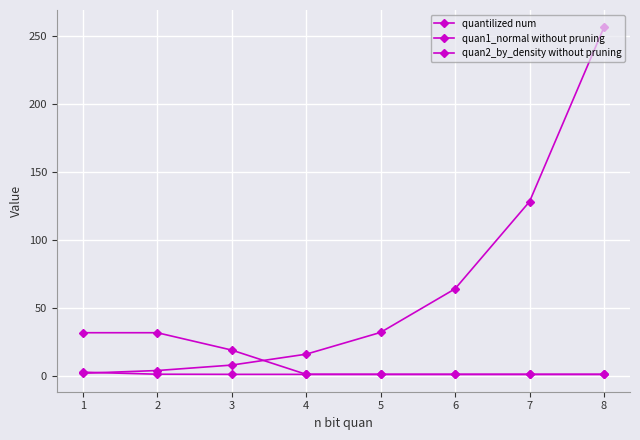

Which label corresponds to the largest value in the chart?

8